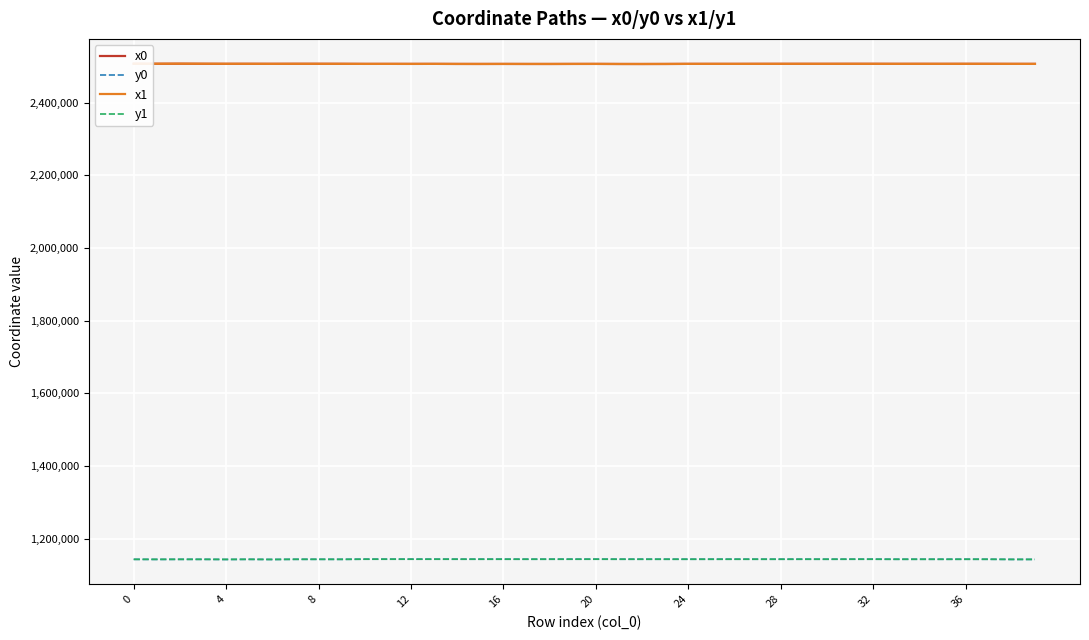

True or false: y1 and x0 intersect in this chart.

False